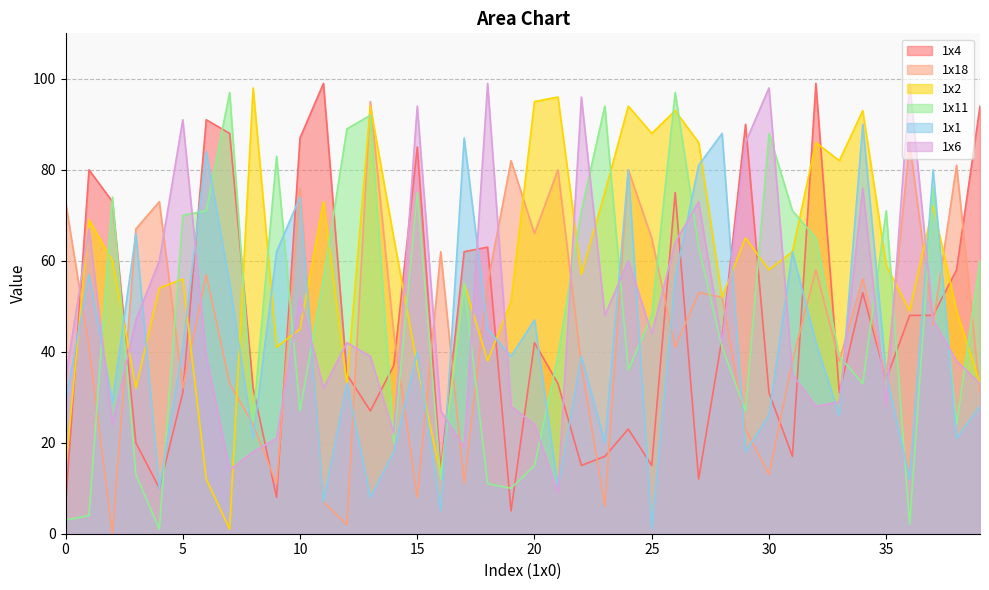

Where do 1x4 and 1x11 first cross each other?

1 and 2